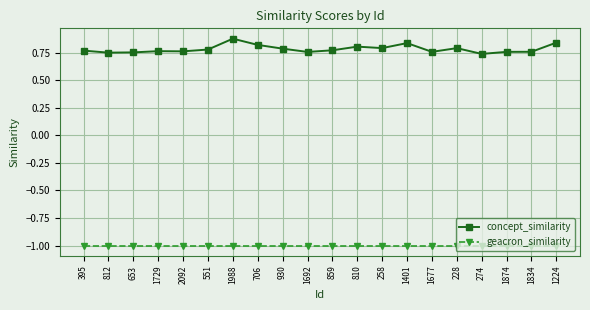

Is the value of geacron_similarity at 812 greater than the value of concept_similarity at 706?

No